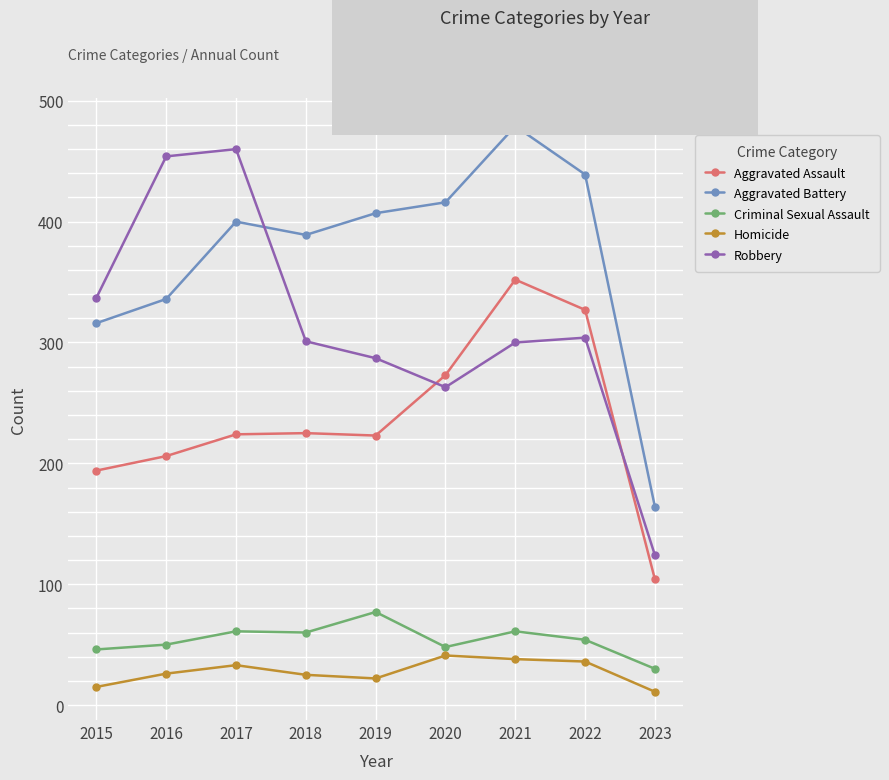

In Aggravated Battery, how many points are higher than both neighbors (excluding endpoints)?

2